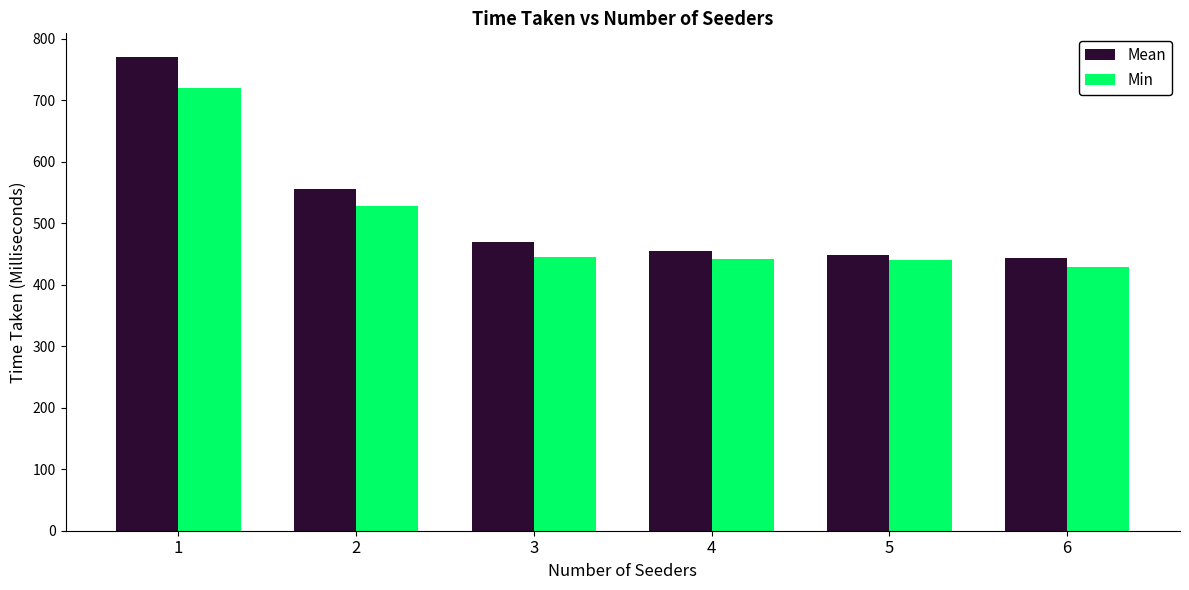

Rank the series by their maximum value, from lowest to highest.

Min, Mean